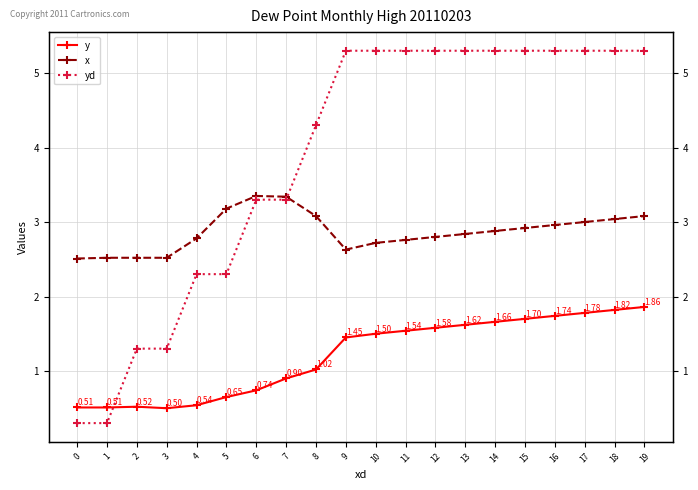

What is the difference between the maximum and minimum values in the yd series?

5.0